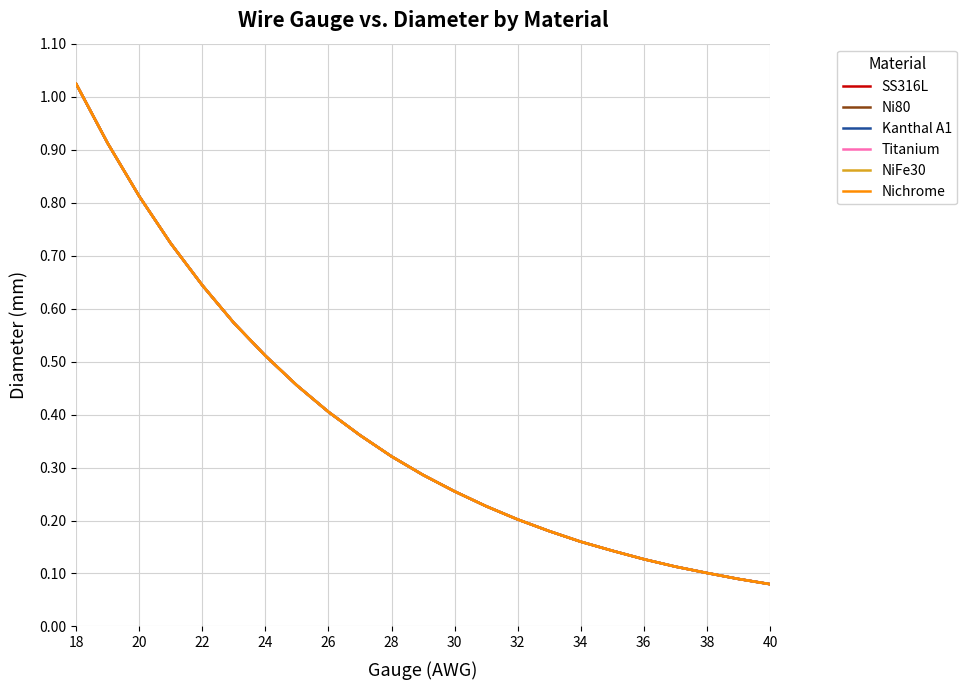

Does the chart have visible grid lines?

Yes